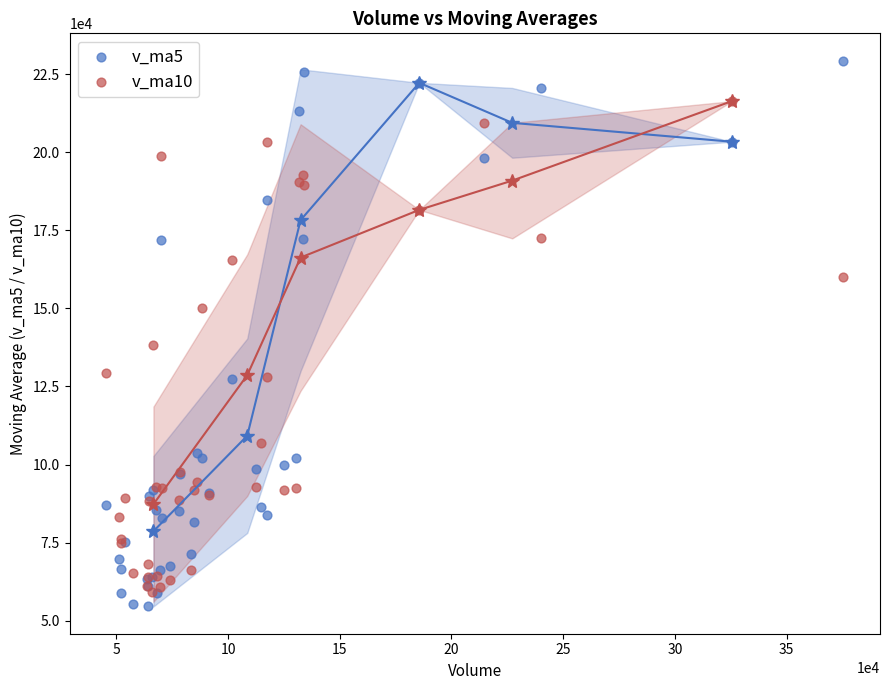

Which series has the largest Y range (max minus min)?

v_ma5